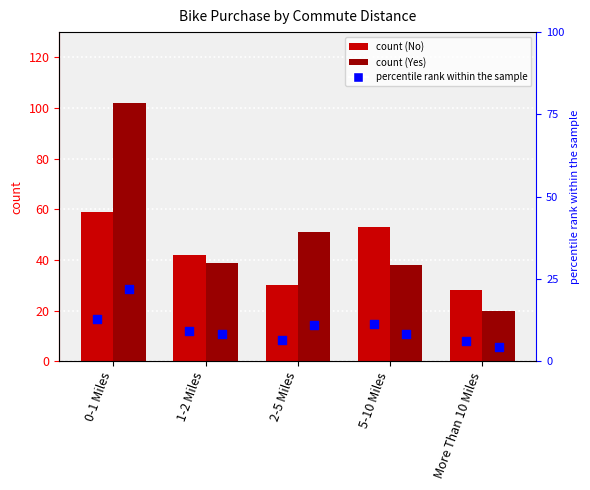

Which series reaches the maximum Y coordinate?

Yes